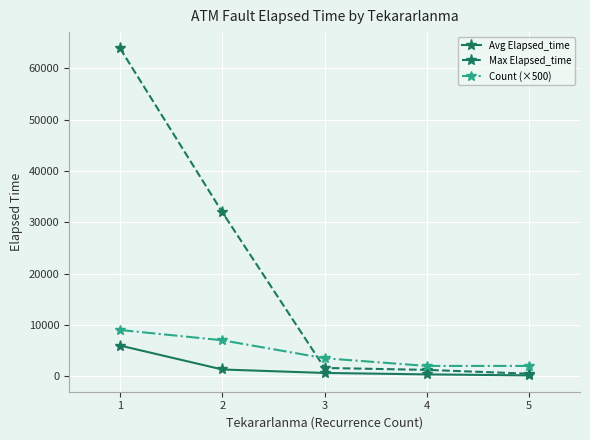

True or false: Avg Elapsed_time and Count (×500) cross at least once.

False